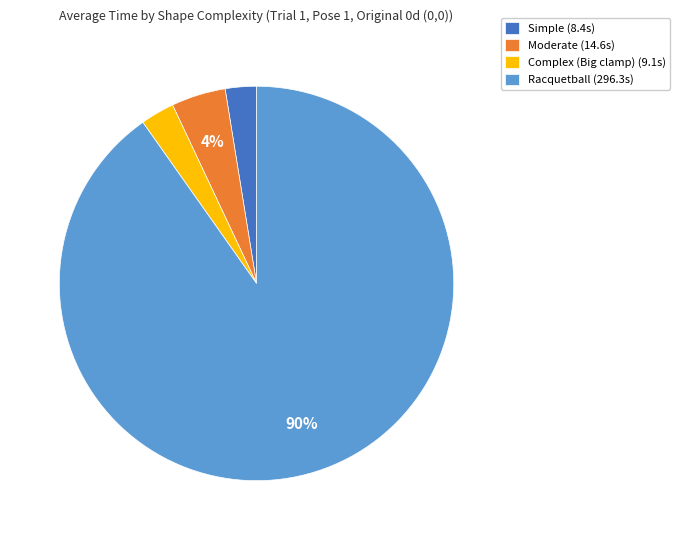

Which has a higher value, Complex (Big clamp) or Moderate?

Moderate